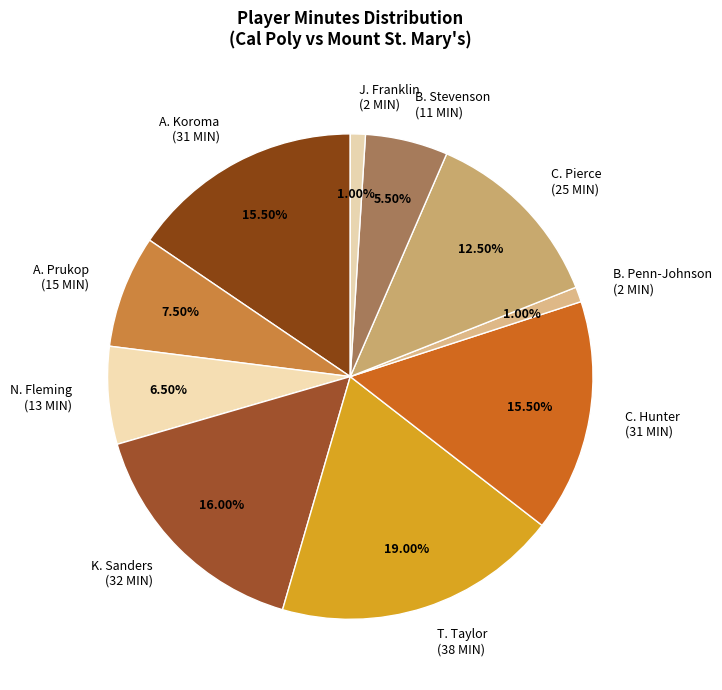

How many slices are in this pie chart?

10